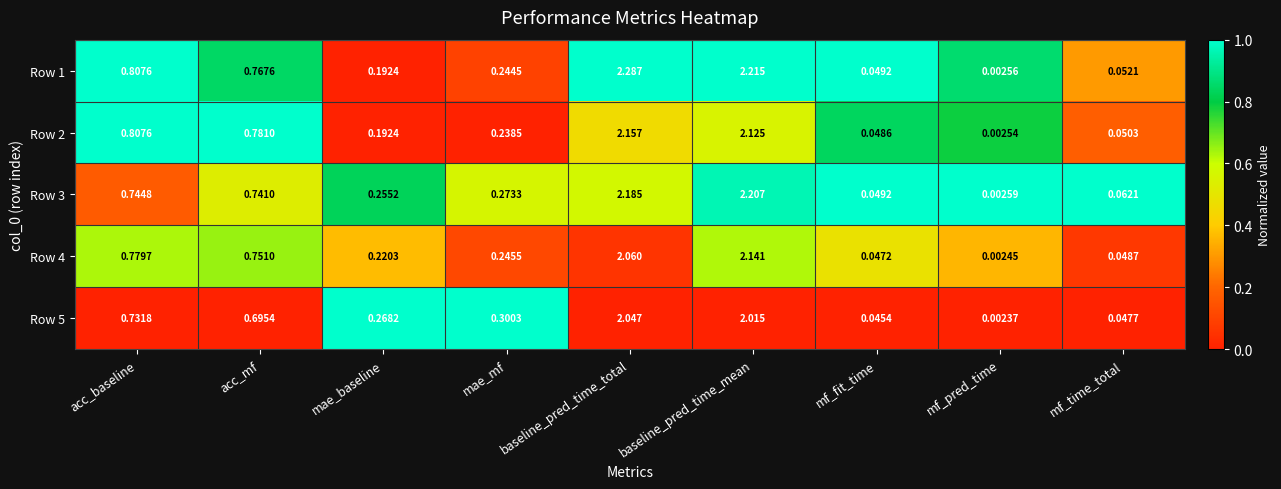

Where is Row 5 nearest to the value 1?

acc_baseline